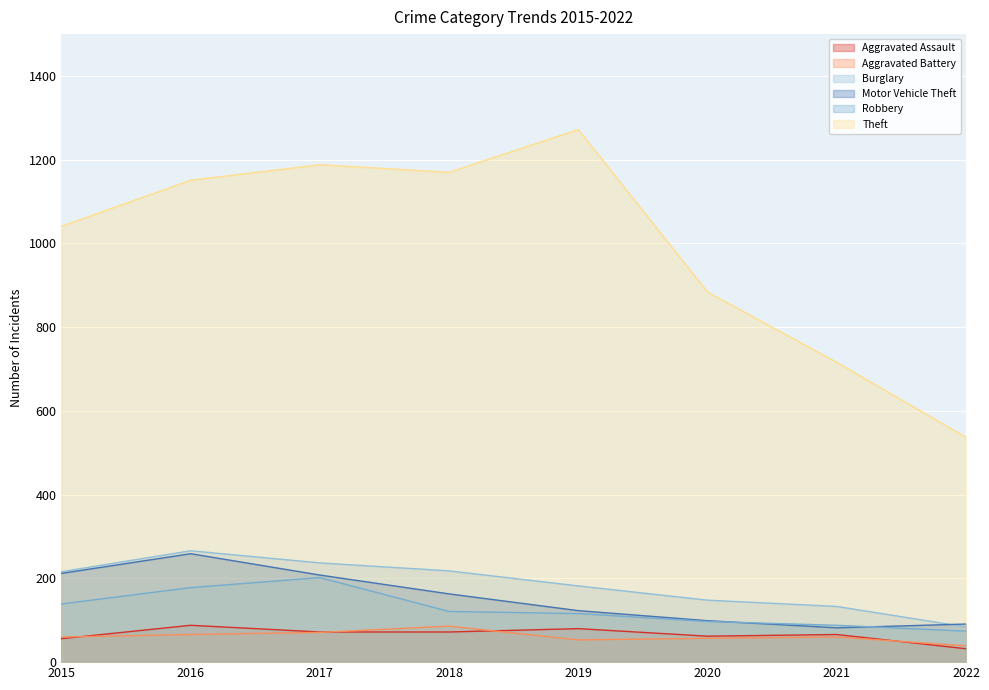

What are all the series names shown in the legend?

Aggravated Assault, Aggravated Battery, Burglary, Motor Vehicle Theft, Robbery, Theft